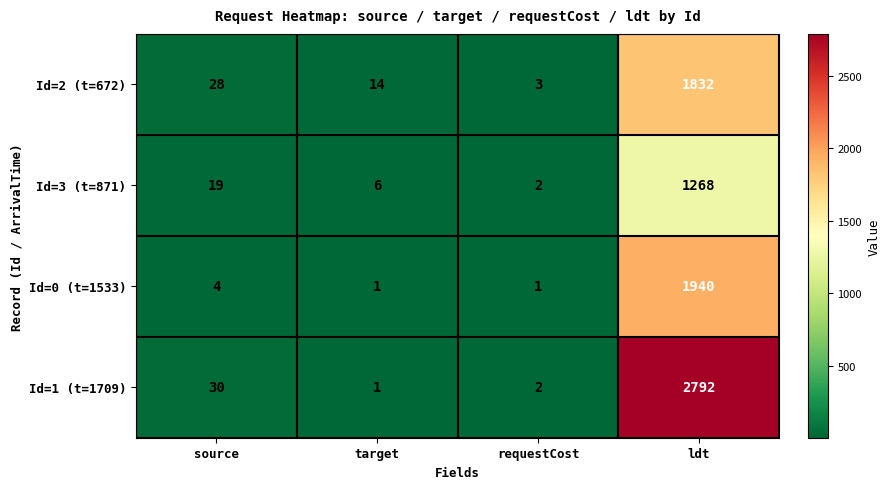

What is the spread (max minus min) of values at requestCost?

2